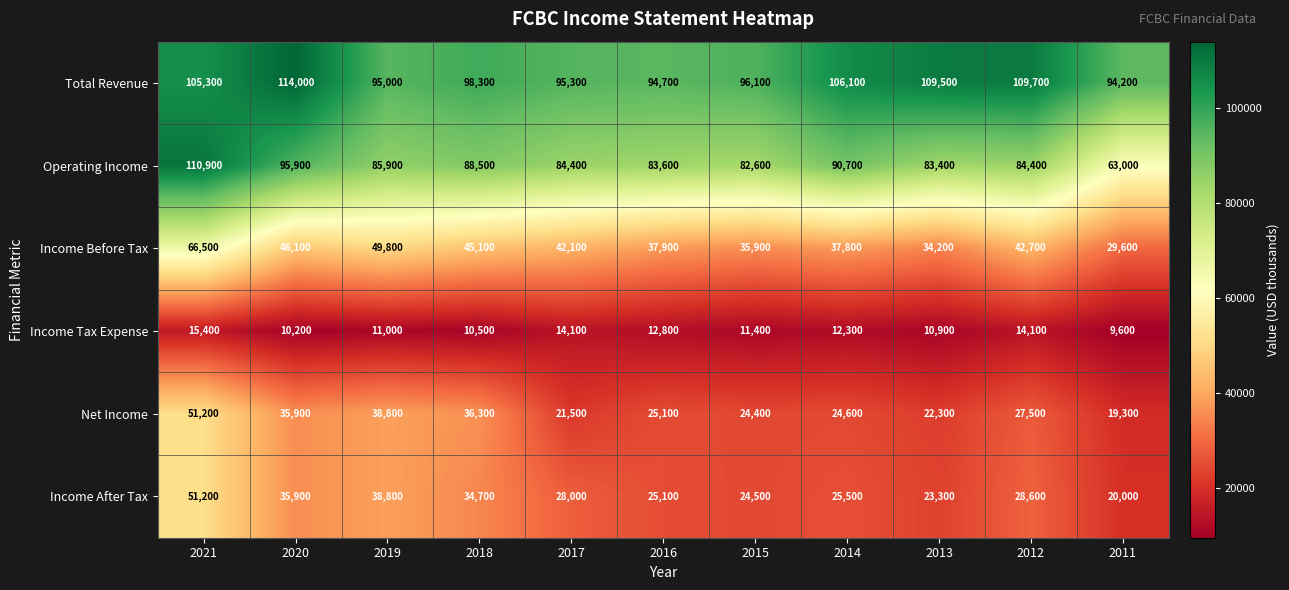

Rank the categories by Net Income value from lowest to highest.

2011, 2017, 2013, 2015, 2014, 2016, 2012, 2020, 2018, 2019, 2021